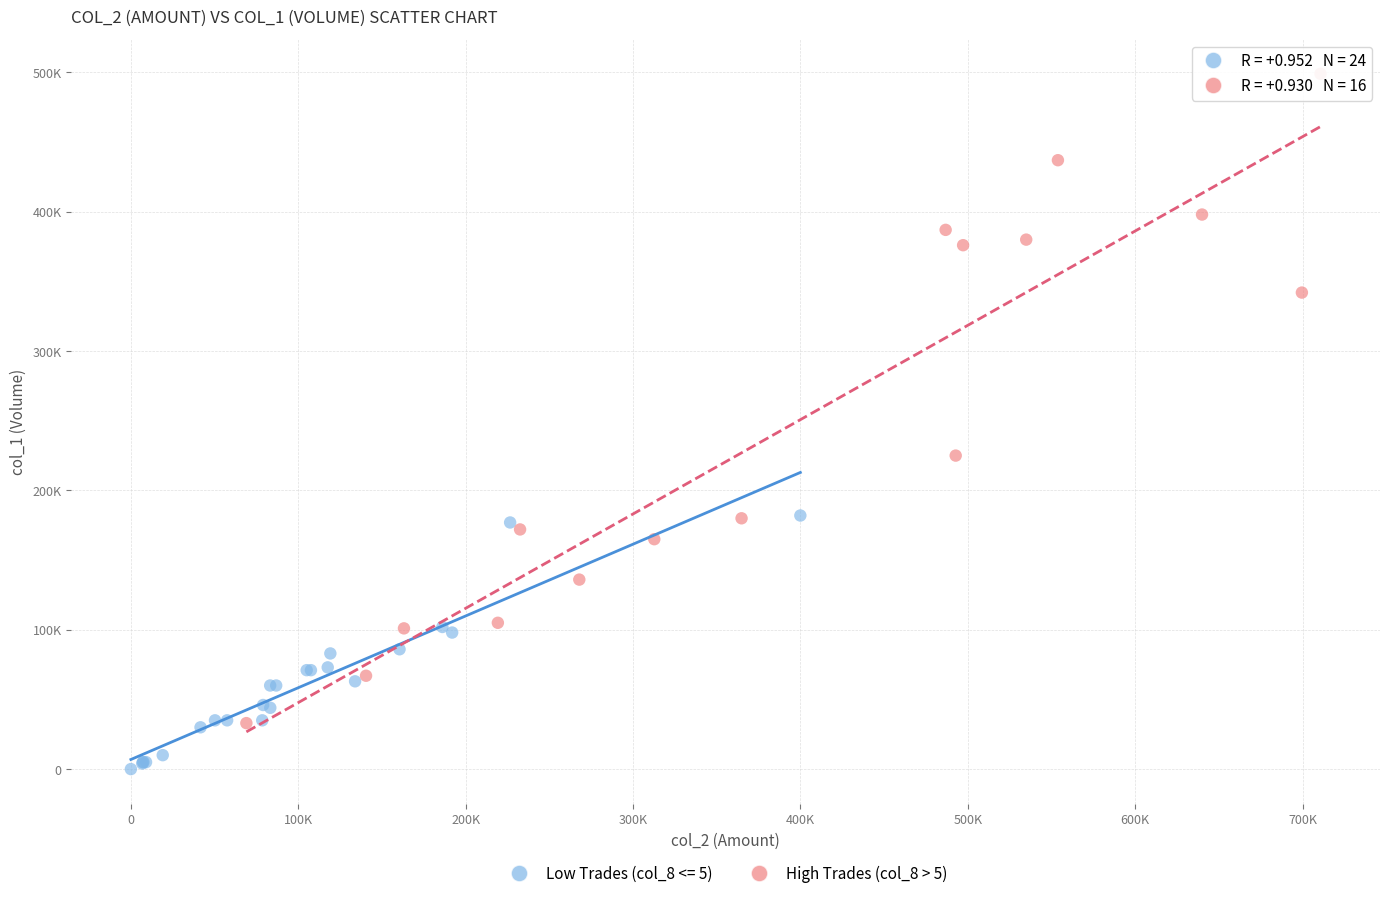

What are all the series names shown in the legend?

Low Trades (col_8 <= 5), High Trades (col_8 > 5)